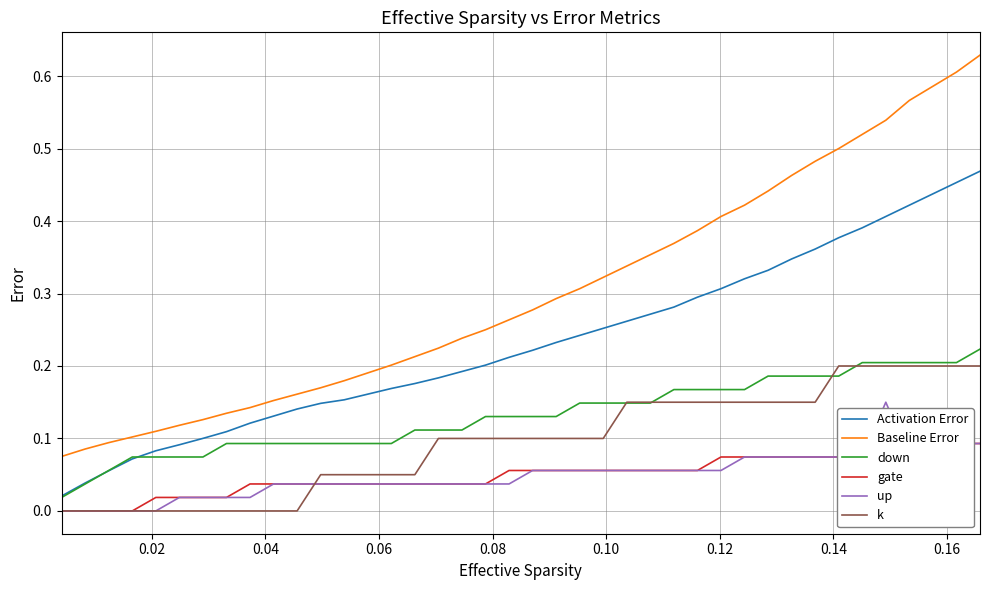

True or false: k and Baseline Error cross at least once.

False